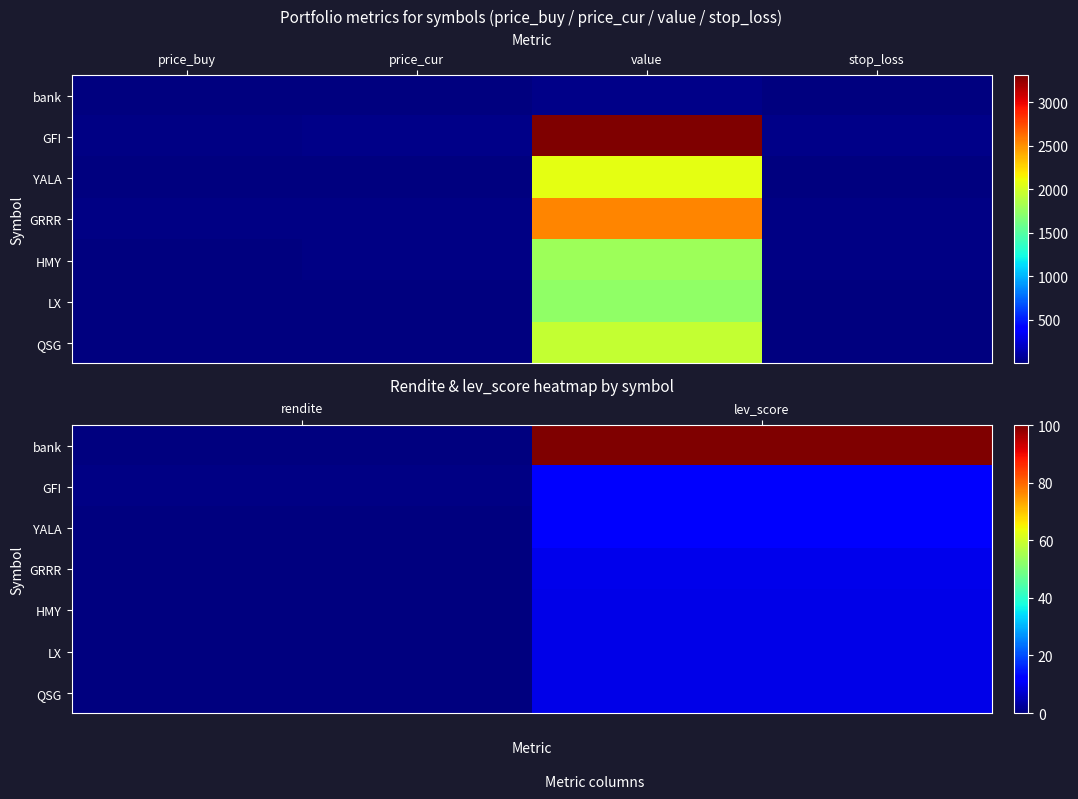

The LX series shows 9.0 at lev_score. True or false?

True